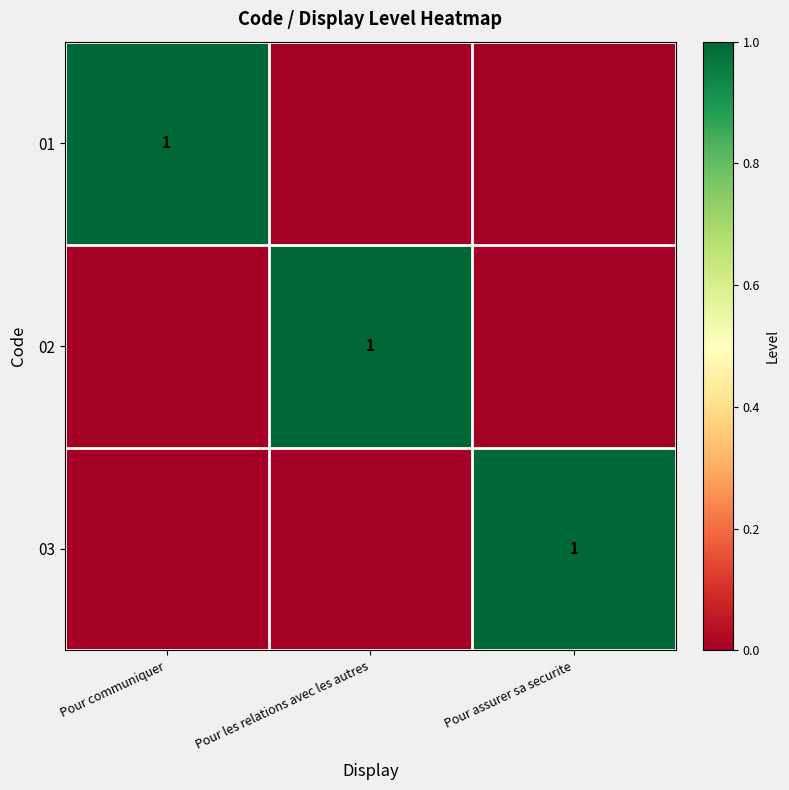

The value of 01 at Pour communiquer is 1. True or false?

True